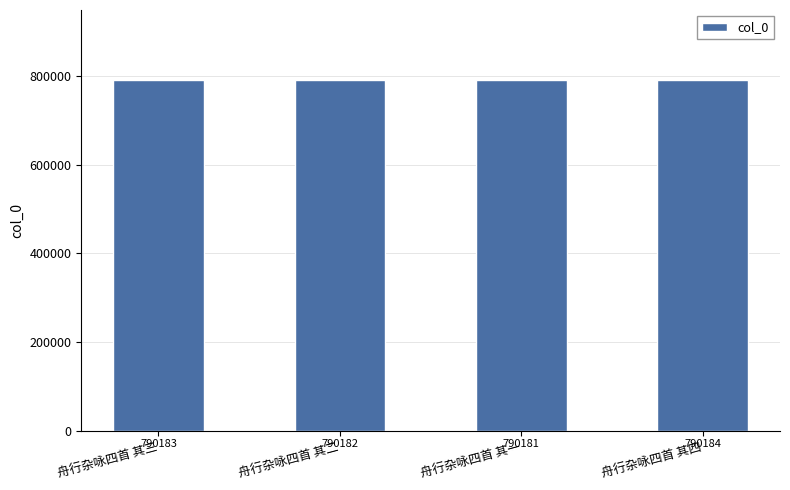

What position from the left is 舟行杂咏四首 其三?

1